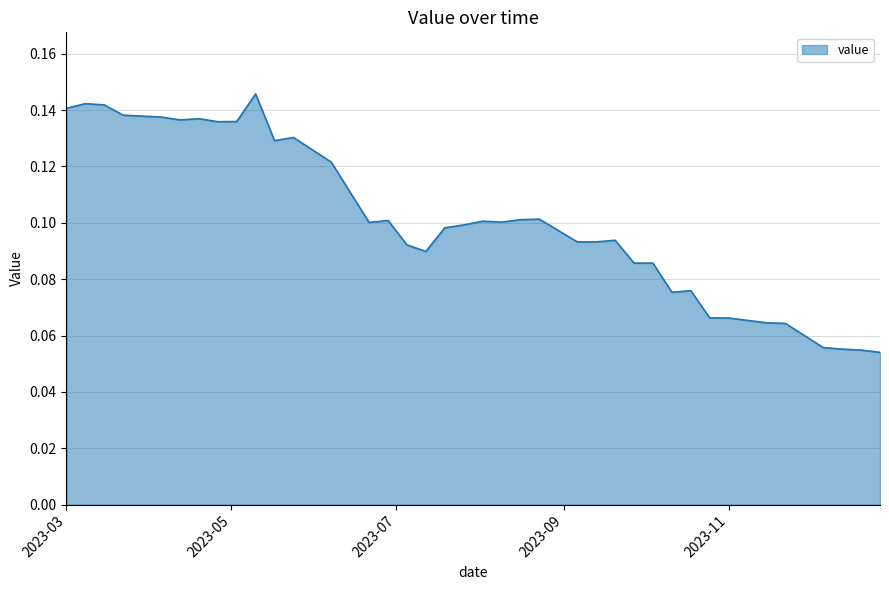

Reading left to right, list all the values displayed in this chart.

0.1	0.1	0.1	0.1	0.1	0.1	0.1	0.1	0.1	0.1	0.1	0.1	0.1	0.1	0.1	0.1	0.1	0.1	0.1	0.1	0.1	0.1	0.1	0.1	0.1	0.1	0.1	0.1	0.1	0.1	0.1	0.1	0.1	0.1	0.1	0.1	0.1	0.1	0.1	0.1